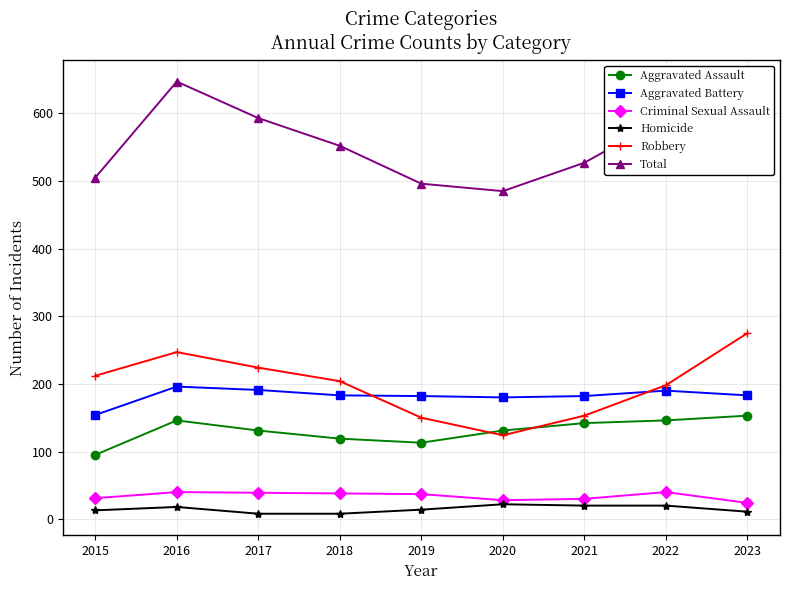

True or false: Aggravated Assault and Homicide intersect in this chart.

False